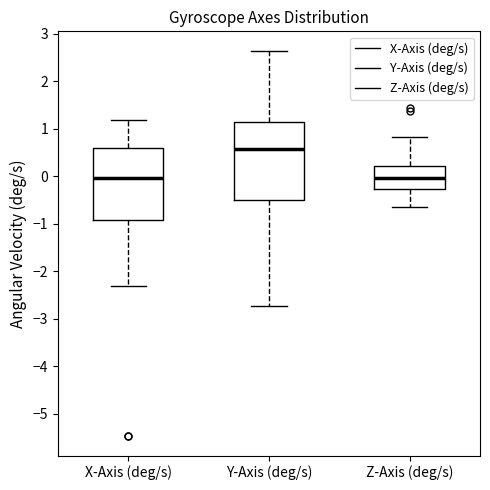

Reading left to right, transcribe this box plot: for each box, give where its median line is, the range the box spans, and where its two whiskers end, as read against the y-axis. The values are not printed on the chart, so give them approximately, as read against the axis.

X-Axis (deg/s): median 0.0, box -0.9 to 0.6, whiskers -2.3 to 1.2
Y-Axis (deg/s): median 0.6, box -0.5 to 1.2, whiskers -2.7 to 2.6
Z-Axis (deg/s): median 0.0, box -0.3 to 0.2, whiskers -0.6 to 0.8